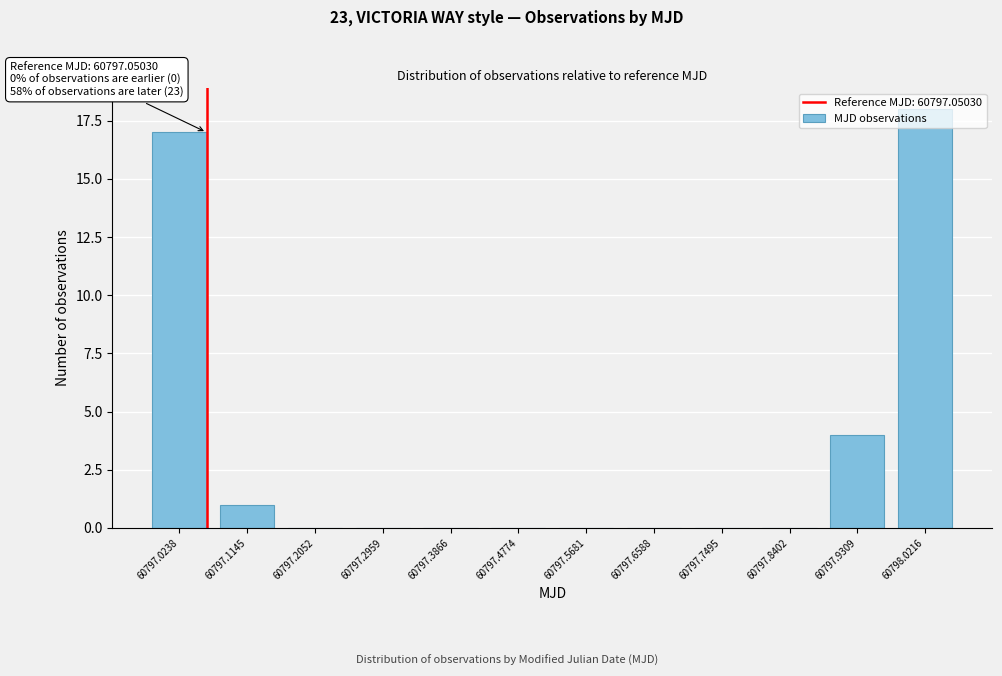

The value at 60798.0216 is 18. True or false?

True